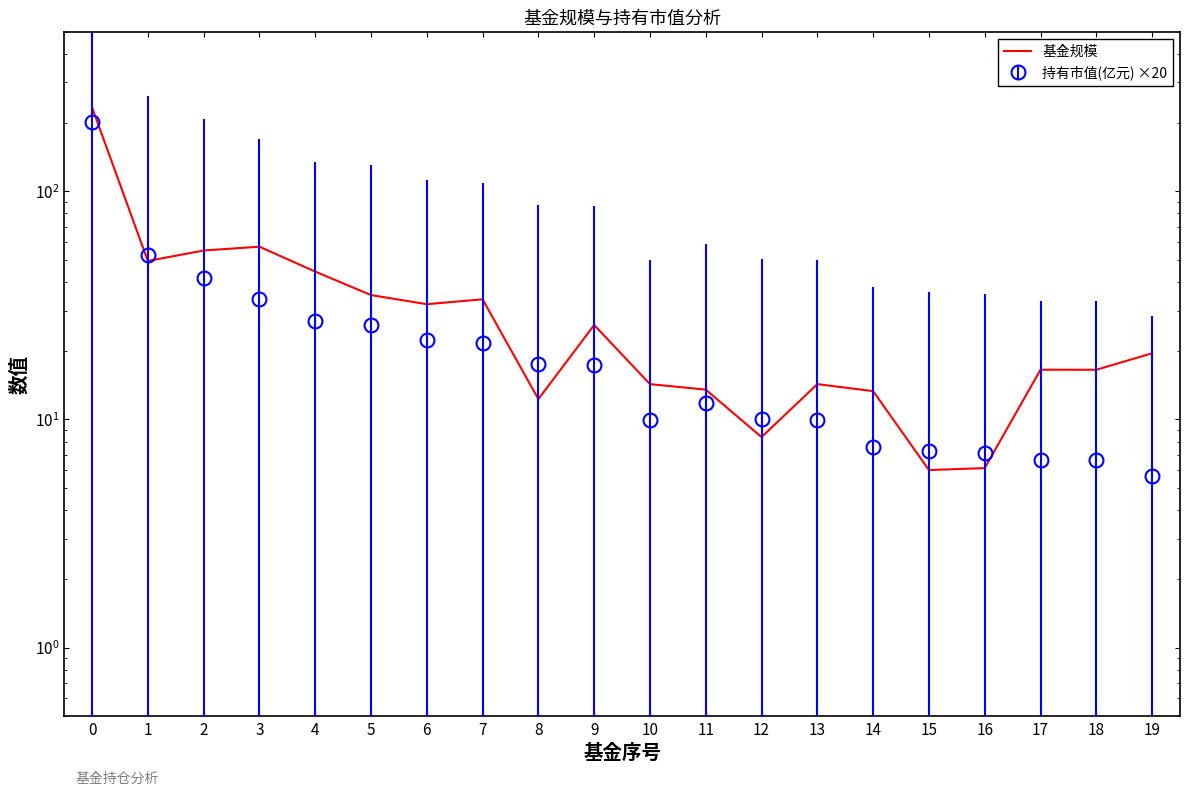

The chart shows a value of 22.7 at 5. True or false?

False